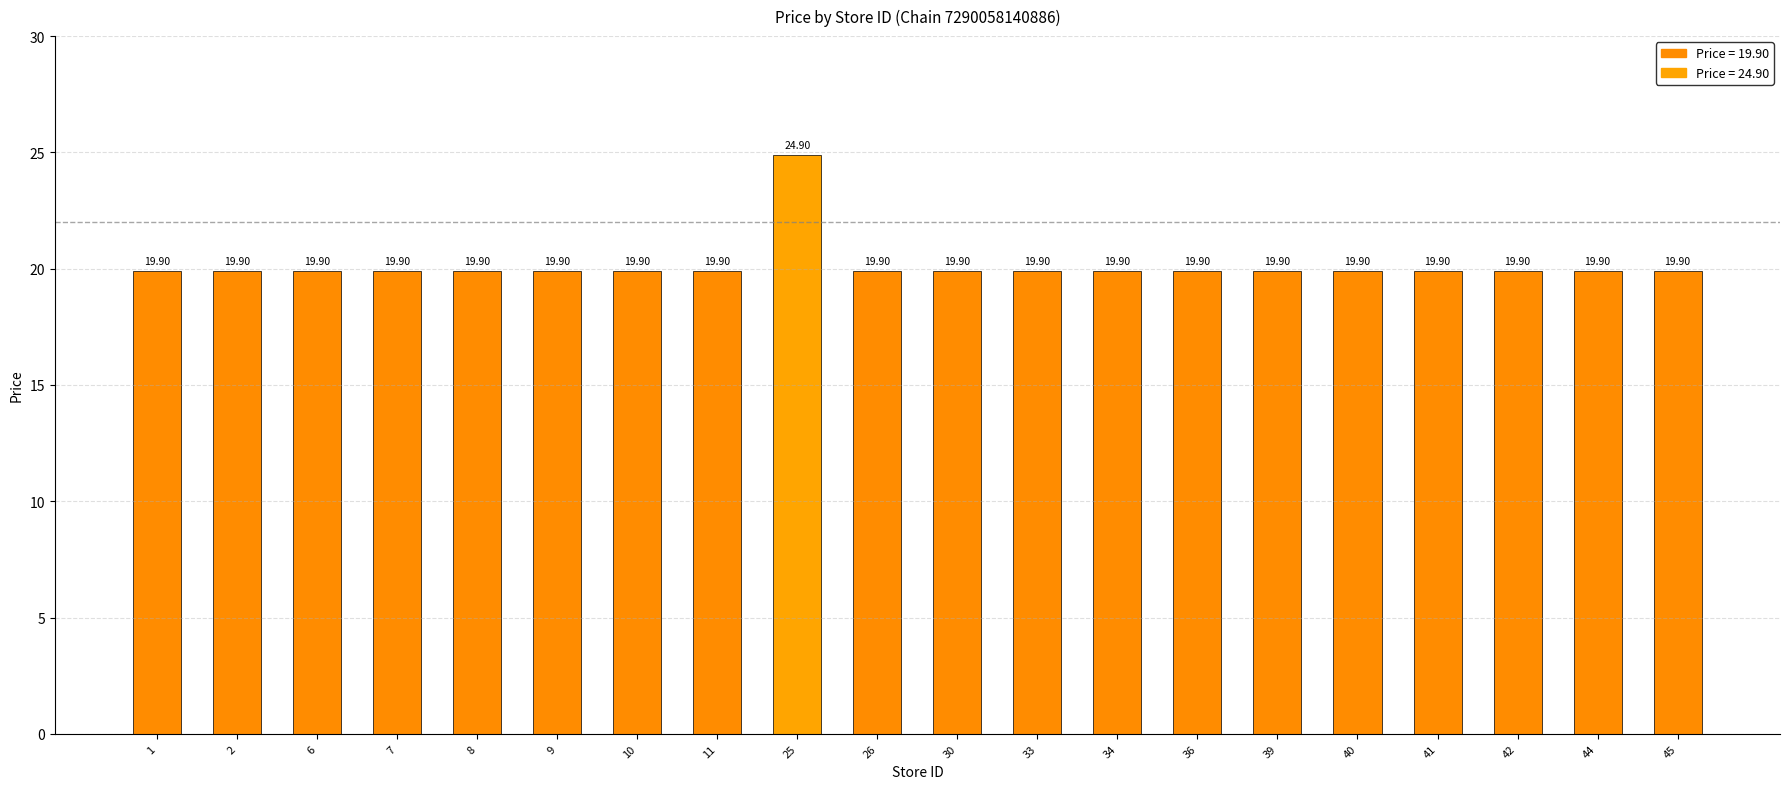

The chart shows a value of 19.9 at 8. True or false?

True